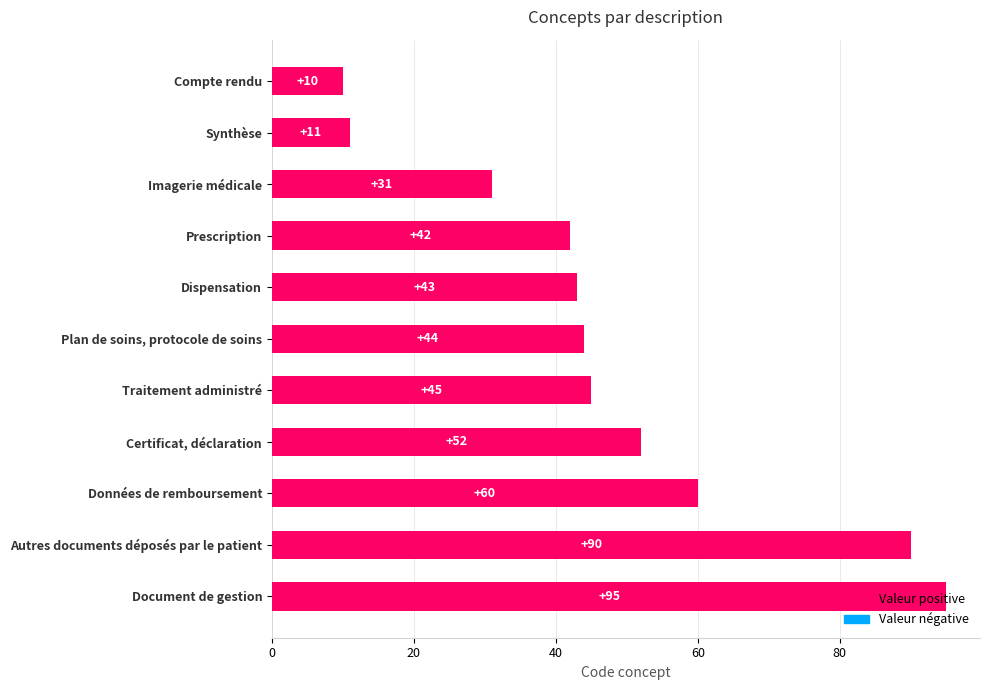

How many data points are less than 44?

5